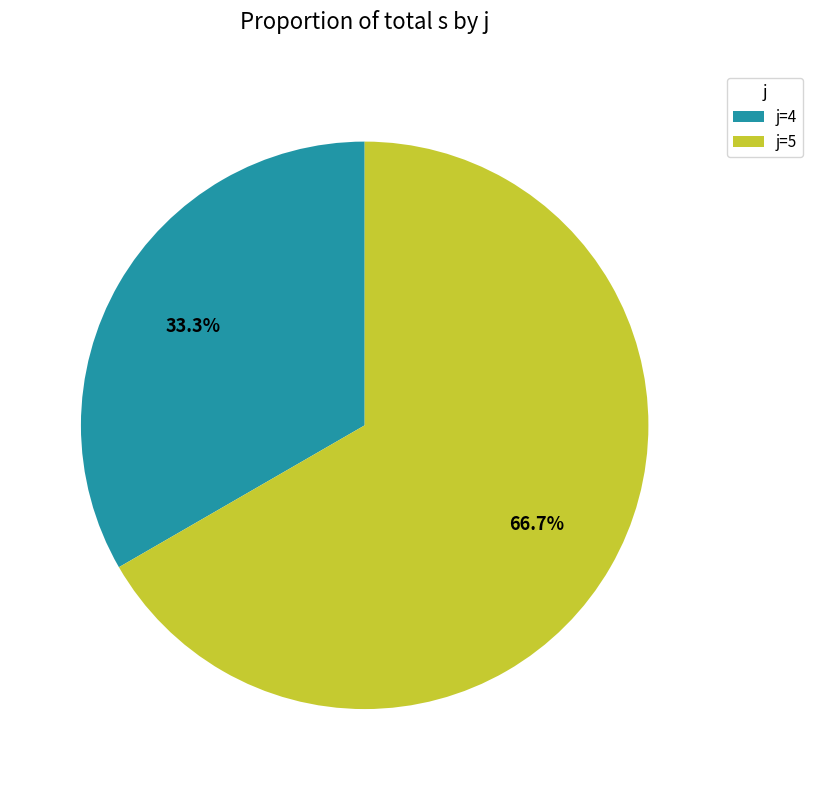

Rank the categories by value from highest to lowest.

j=5, j=4